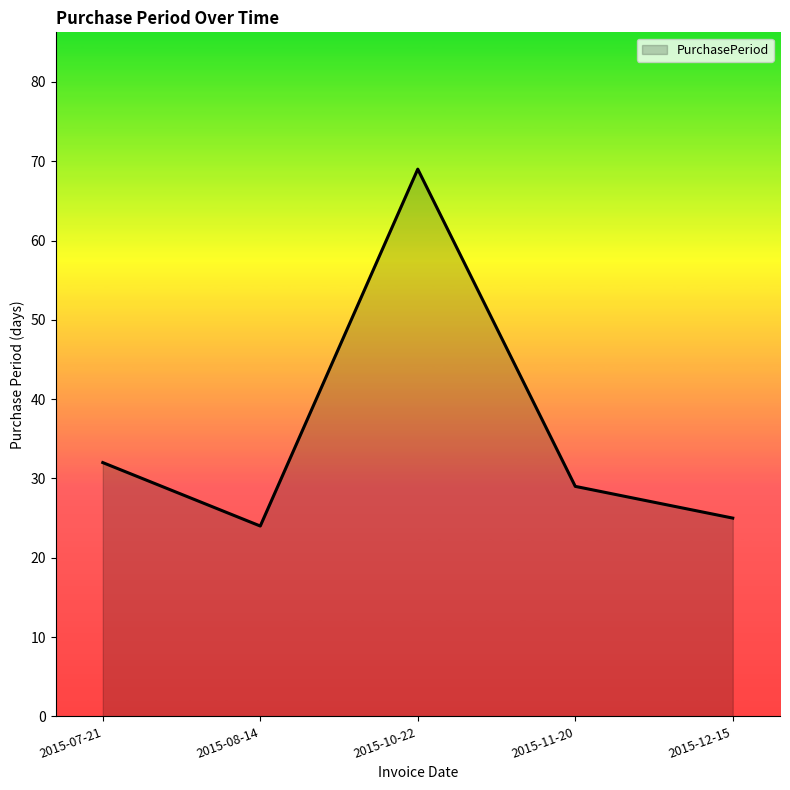

True or false: there are more than 1 points higher than both neighbors.

False